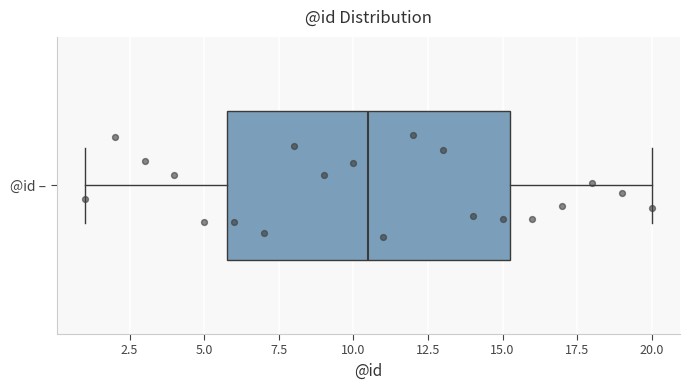

Read this box plot against the x-axis: the position of the median line, the range covered by the box, and the ends of both whiskers. The values are not printed on the chart, so give them approximately, as read against the axis.

median 10.5, box 6.0 to 15.5, whiskers 1.0 to 20.0